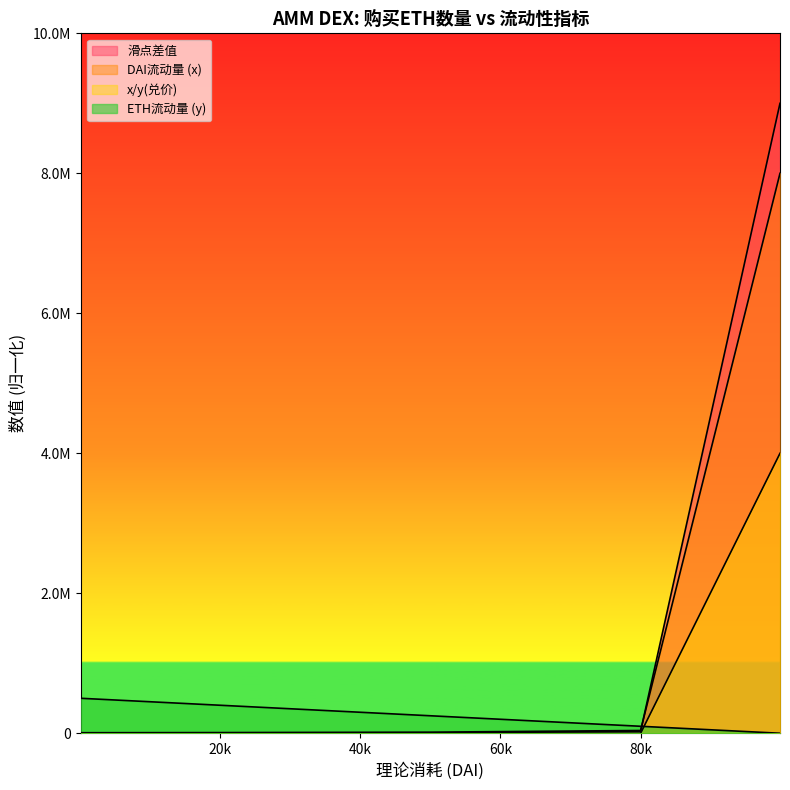

Reading left to right, list all the values displayed in this chart.

DAI流动量 (x): 8008.0	8080.8	8421.1	8888.9	10000.0	16000.0	40000.0	8000000.0
ETH流动量 (y): 500000.0	495495.5	475475.5	450450.5	400400.4	250250.3	100100.1	500.5
x/y(兑价): 4.0	4.1	4.4	4.9	6.2	16.0	100.0	4000000.0
滑点差值: 0.0	0.9	23.7	100.2	450.9	4509.0	28857.7	9000000.0